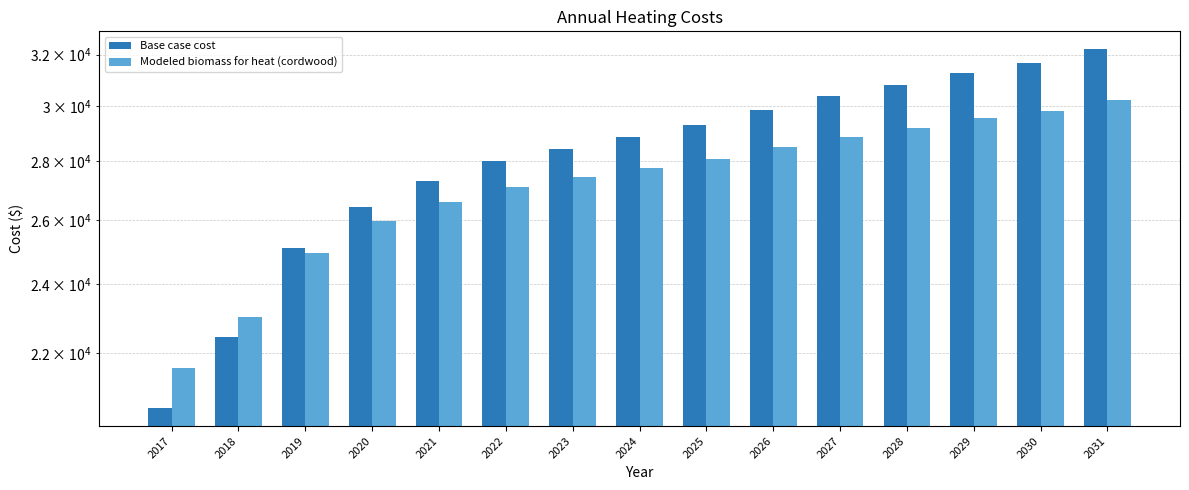

Reading left to right, list all the values displayed in this chart.

Base case cost: 2017=20535.4	2018=22458.8	2019=25094.7	2020=26448.3	2021=27303.2	2022=28015.6	2023=28443.0	2024=28870.4	2025=29297.9	2026=29867.8	2027=30366.5	2028=30793.9	2029=31292.6	2030=31648.8	2031=32218.7
Modeled biomass for heat (cordwood): 2017=21588.7	2018=23011.0	2019=24960.0	2020=25960.9	2021=26593.0	2022=27119.7	2023=27435.8	2024=27751.9	2025=28067.9	2026=28489.3	2027=28858.1	2028=29174.1	2029=29542.9	2030=29806.2	2031=30227.7